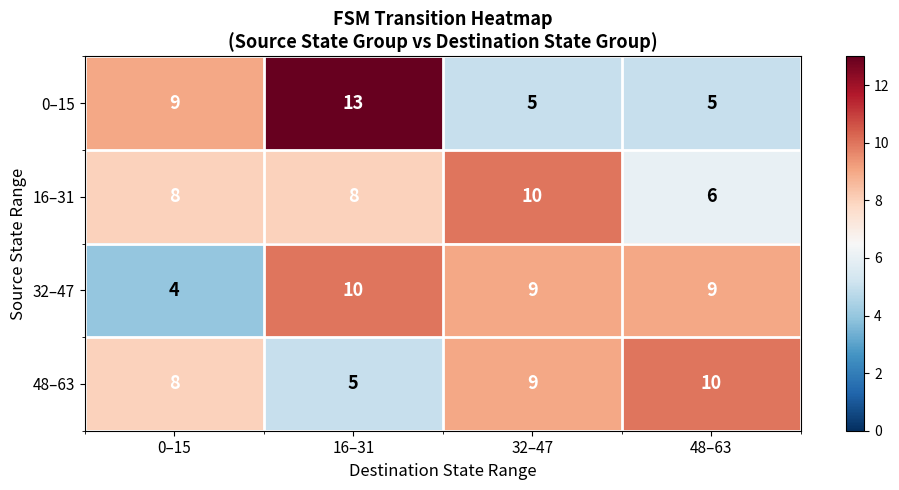

Reading left to right, what are all the values shown in this chart?

0–15: 0–15=9	16–31=13	32–47=5	48–63=5
16–31: 0–15=8	16–31=8	32–47=10	48–63=6
32–47: 0–15=4	16–31=10	32–47=9	48–63=9
48–63: 0–15=8	16–31=5	32–47=9	48–63=10